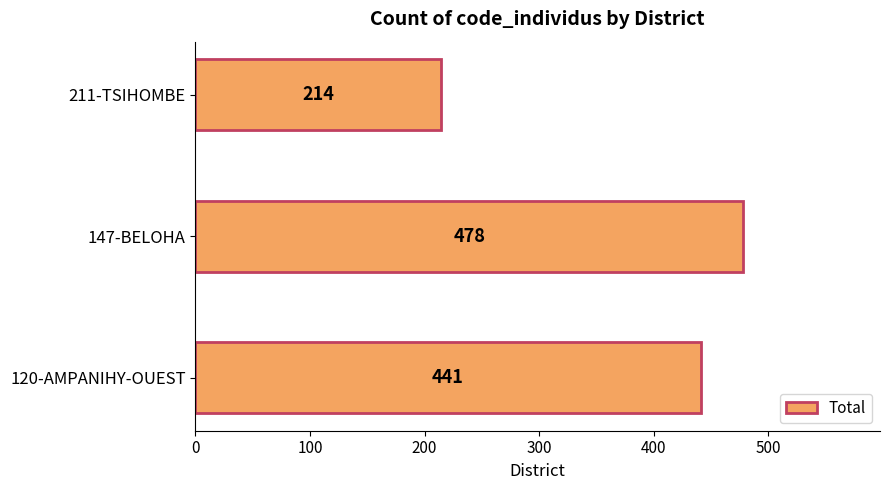

Reading bottom to top, list all the values displayed in this chart.

120-AMPANIHY-OUEST=441	147-BELOHA=478	211-TSIHOMBE=214